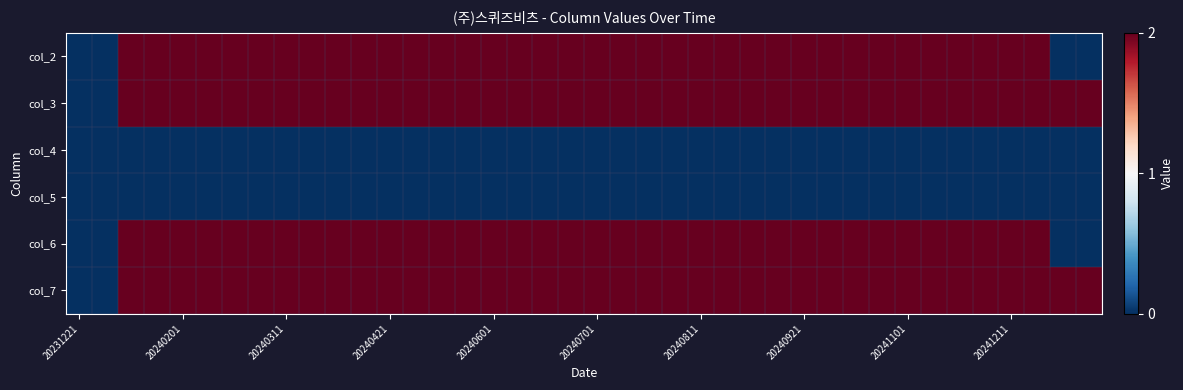

List the series in order of their peak value, highest first.

col_2, col_3, col_6, col_7, col_4, col_5